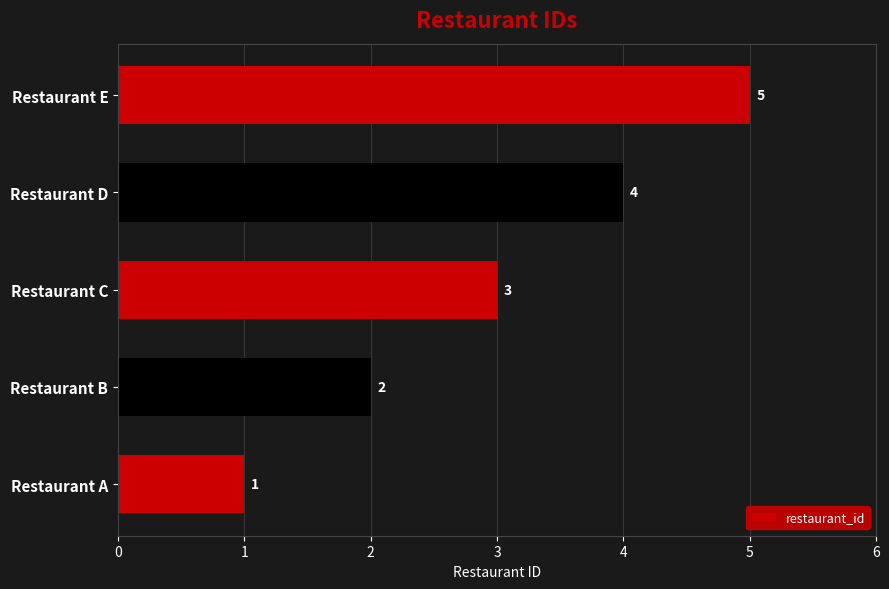

What is the difference between the maximum and minimum values?

4